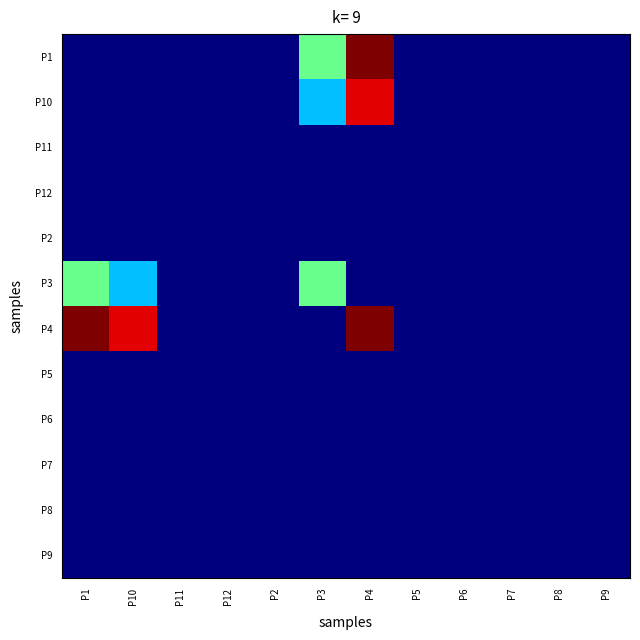

At which category is the sum across all series the highest?

P4